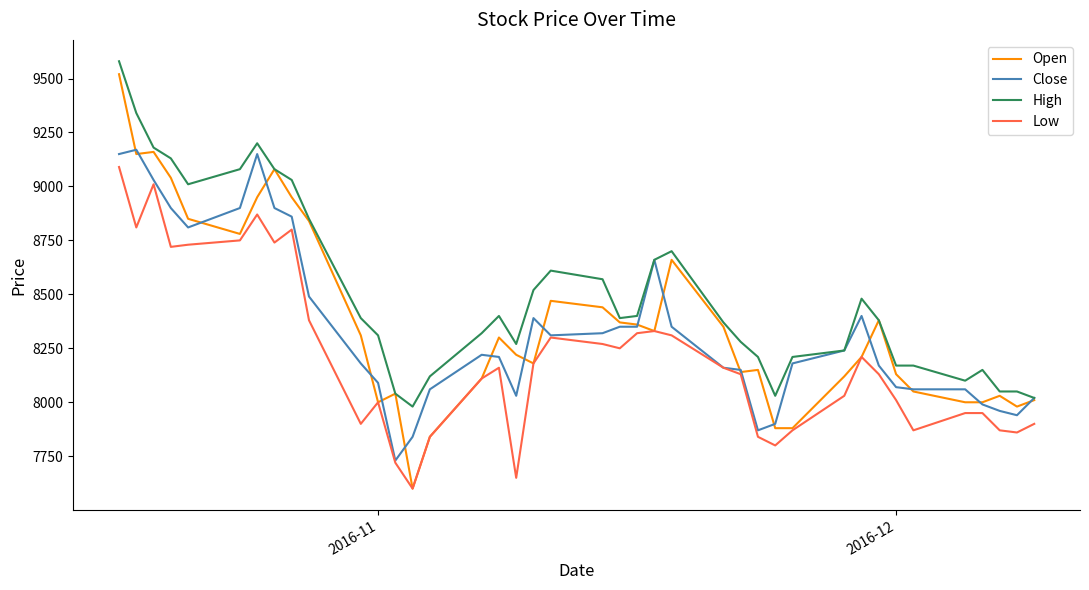

True or false: High and Low cross at least once.

False